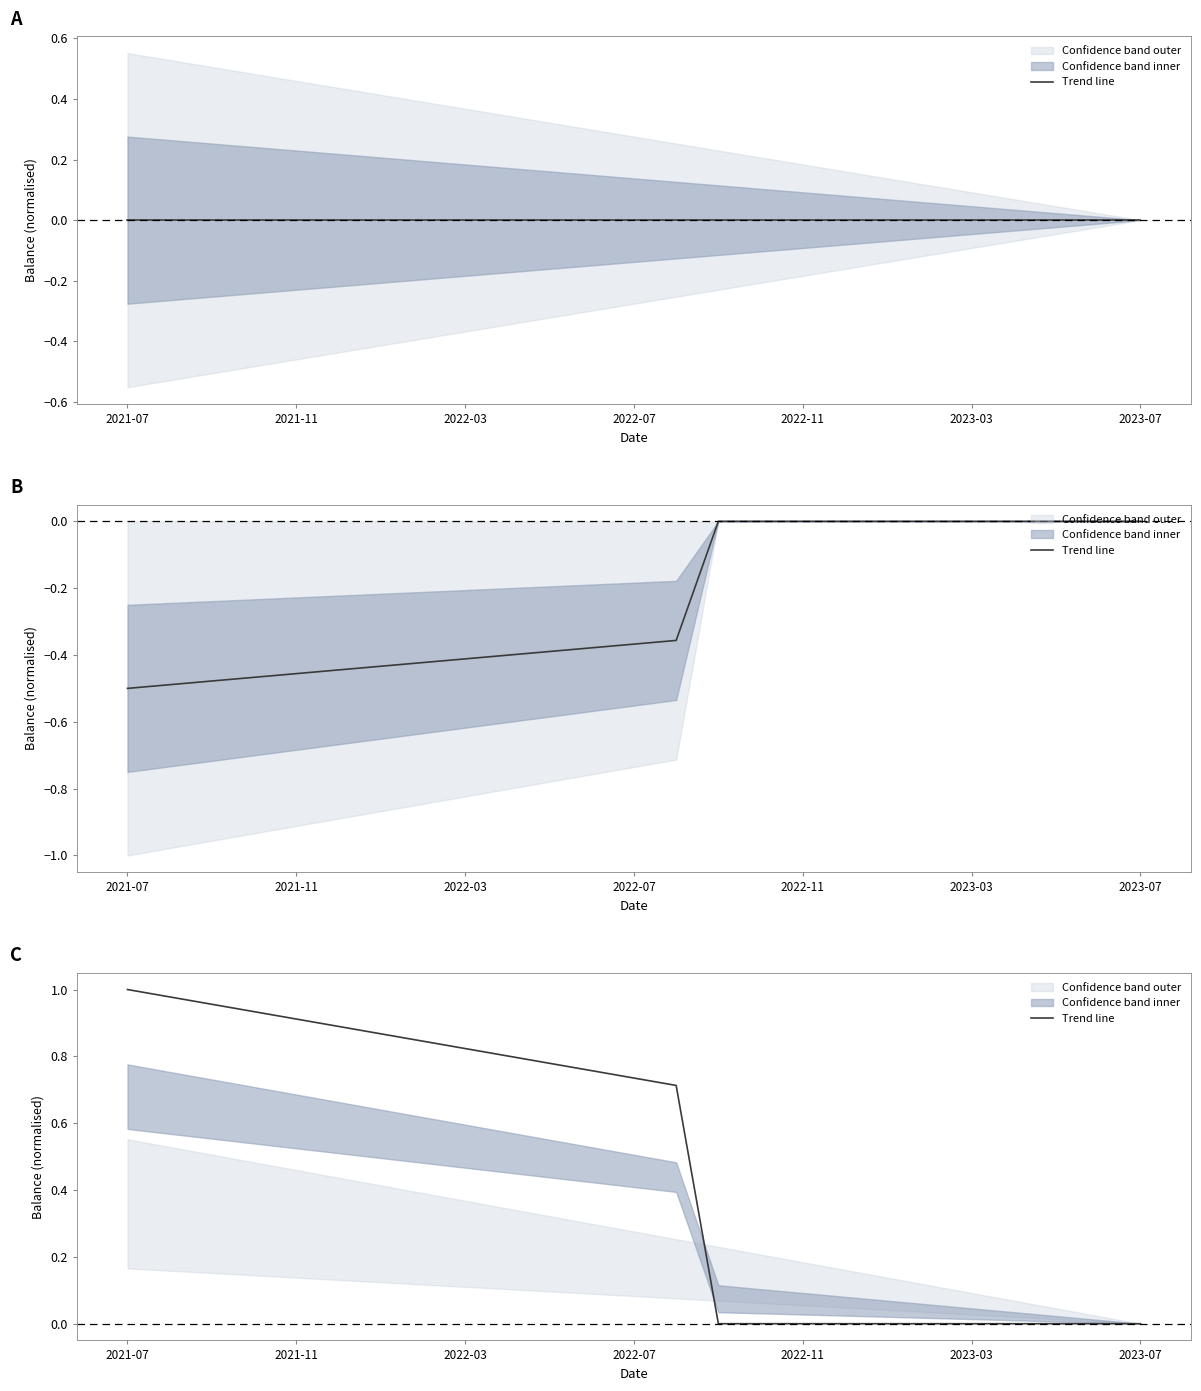

What is the average value?

0.5